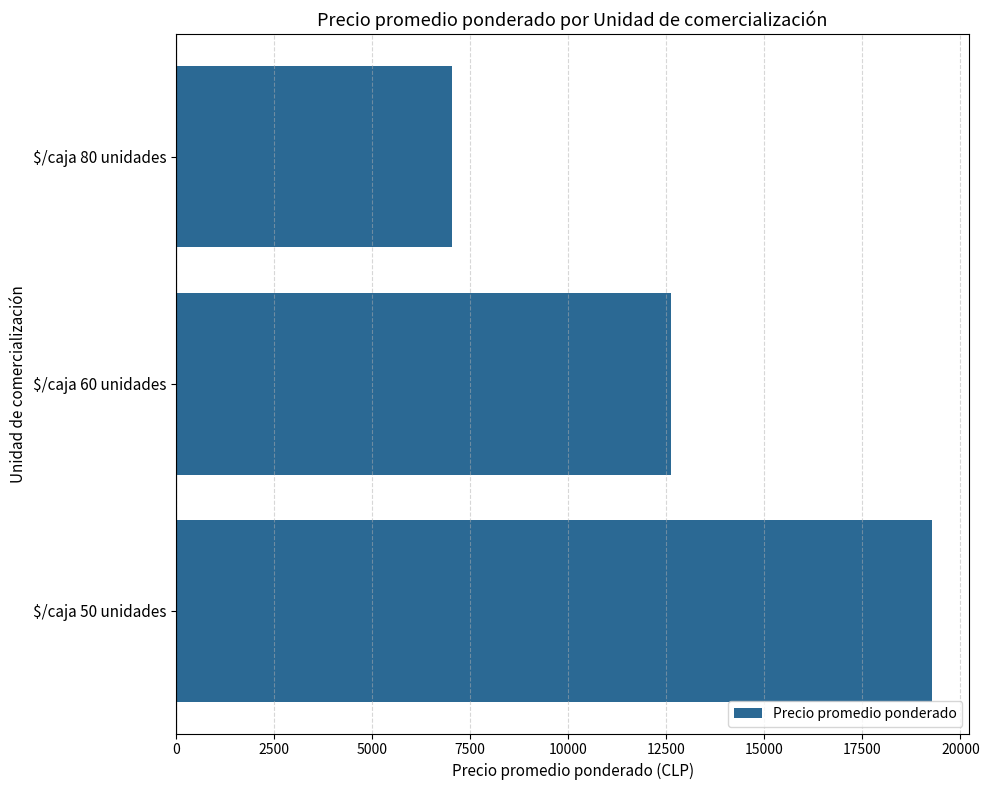

What is the smallest value displayed?

7048